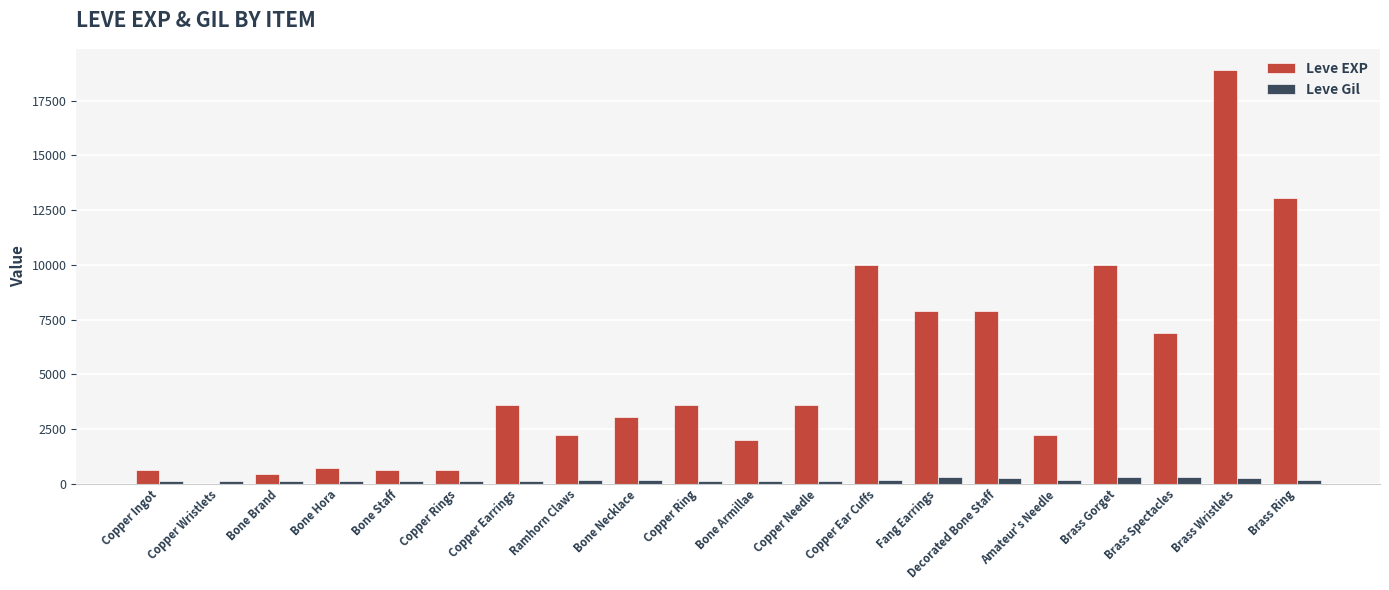

What is the greatest value displayed?

18910